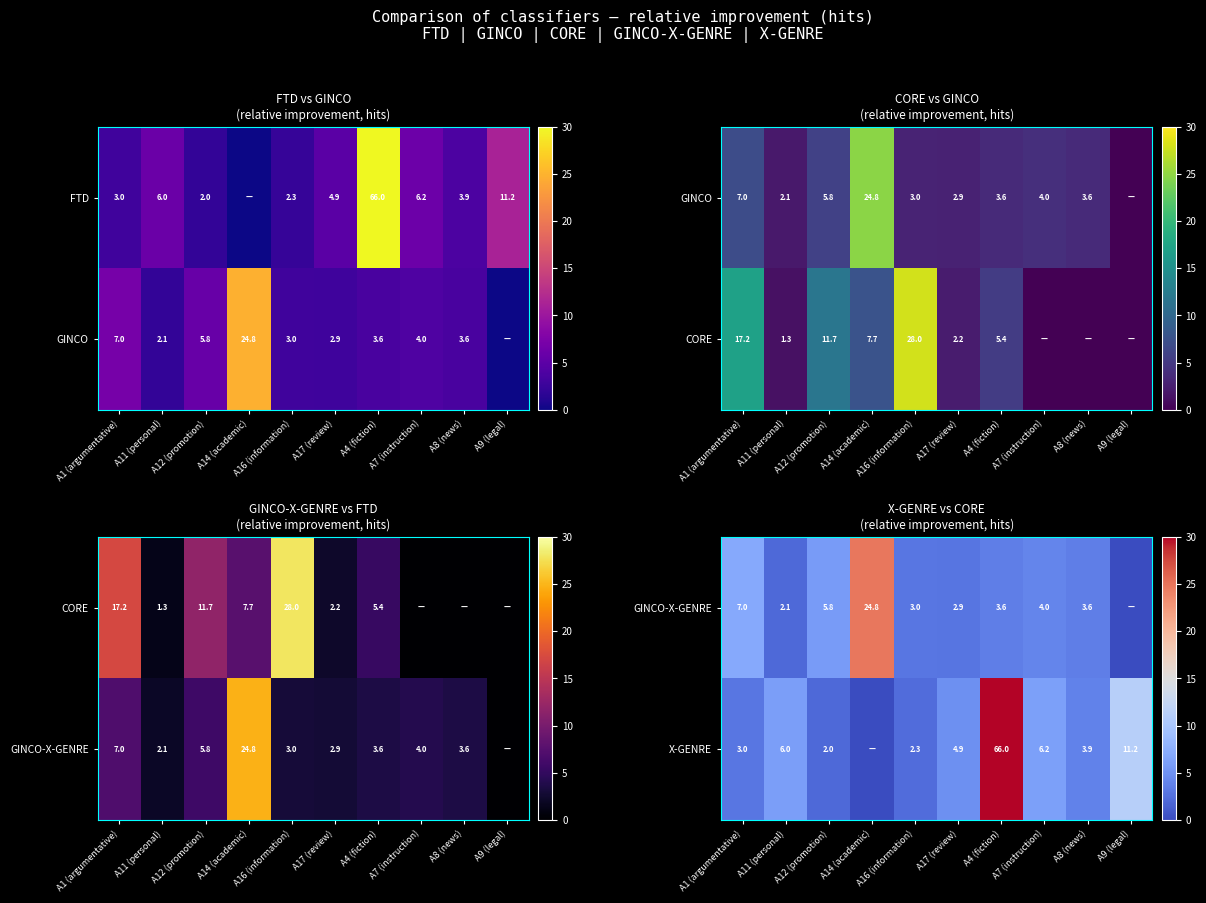

Is it true that X-GENRE equals 4.9 at A17 (review)?

True